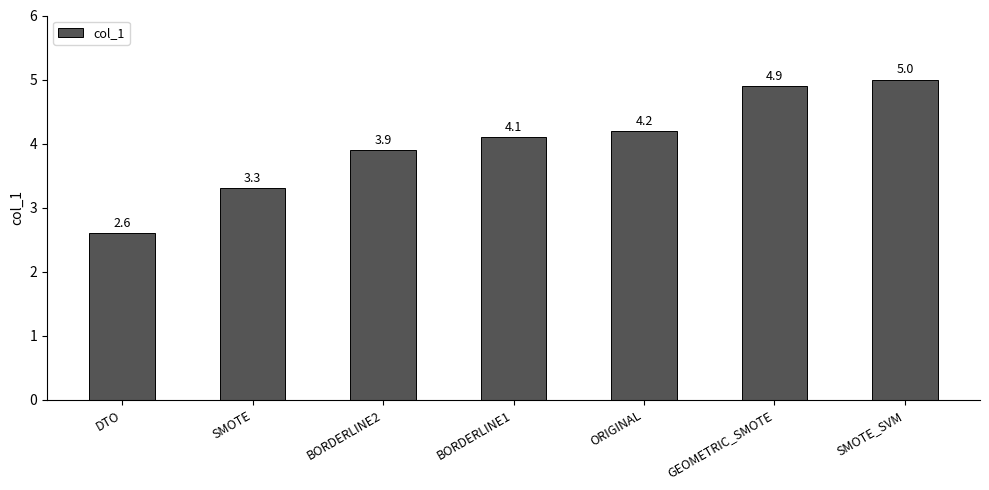

Rank the categories by value from lowest to highest.

DTO, SMOTE, BORDERLINE2, BORDERLINE1, ORIGINAL, GEOMETRIC_SMOTE, SMOTE_SVM